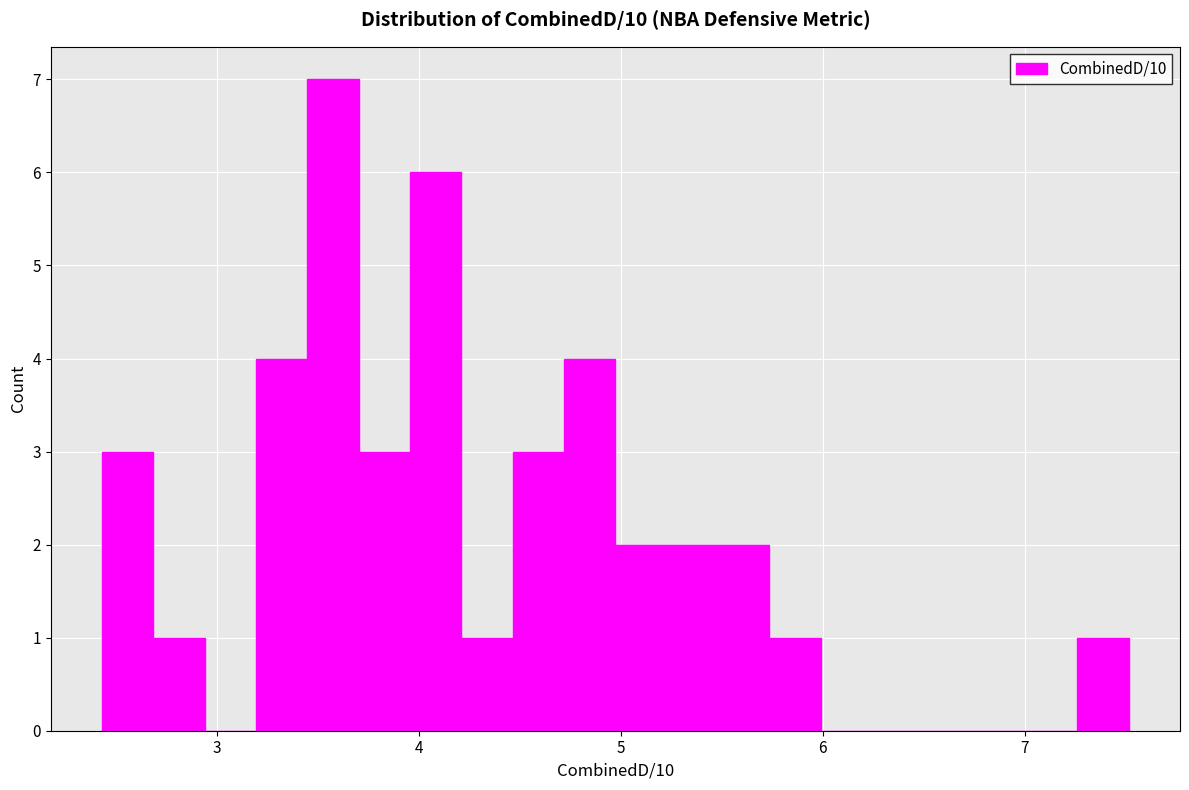

Around what value on the x-axis is the tallest bar? Give the approximate position of its centre, as read against the axis.

3.6